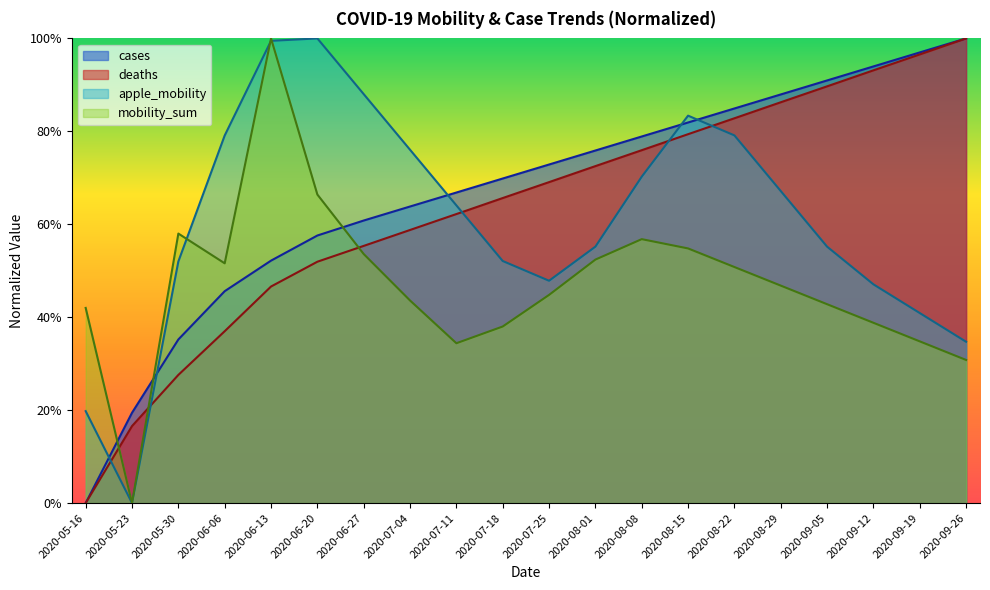

What is the difference between the deaths values at 2020-08-08 and 2020-06-06?

0.3